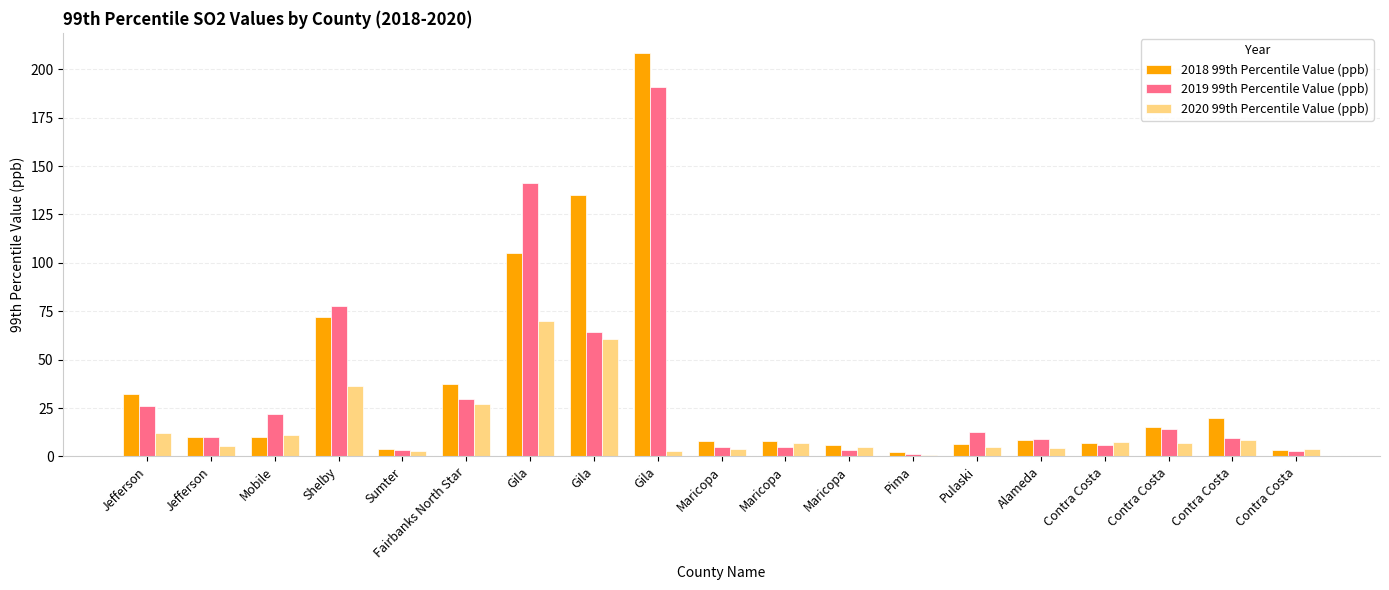

Reading right to left, extract all data points from this chart.

2018 99th Percentile Value (ppb): Contra Costa=3.4	Contra Costa=20.0	Contra Costa=15.4	Contra Costa=7.1	Alameda=8.5	Pulaski=6.3	Pima=2.3	Maricopa=6.1	Maricopa=8.0	Maricopa=8.0	Gila=208.4	Gila=134.9	Gila=104.9	Fairbanks North Star=37.3	Sumter=3.6	Shelby=72.2	Mobile=10.1	Jefferson=9.8	Jefferson=32.0
2019 99th Percentile Value (ppb): Contra Costa=3.0	Contra Costa=9.7	Contra Costa=14.1	Contra Costa=5.9	Alameda=9.0	Pulaski=12.8	Pima=1.0	Maricopa=3.1	Maricopa=5.0	Maricopa=5.0	Gila=190.8	Gila=64.5	Gila=141.1	Fairbanks North Star=29.8	Sumter=3.5	Shelby=77.9	Mobile=21.7	Jefferson=10.0	Jefferson=26.0
2020 99th Percentile Value (ppb): Contra Costa=3.7	Contra Costa=8.5	Contra Costa=6.8	Contra Costa=7.3	Alameda=4.4	Pulaski=4.7	Pima=0.6	Maricopa=4.9	Maricopa=7.0	Maricopa=4.0	Gila=2.6	Gila=60.4	Gila=69.7	Fairbanks North Star=26.9	Sumter=2.6	Shelby=36.6	Mobile=11.0	Jefferson=5.3	Jefferson=12.0